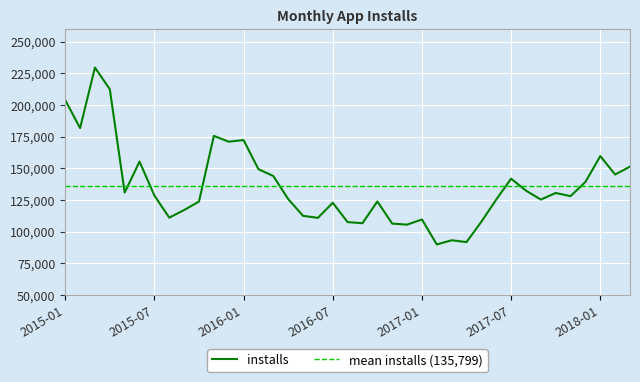

What is the maximum value shown in the chart?

229486